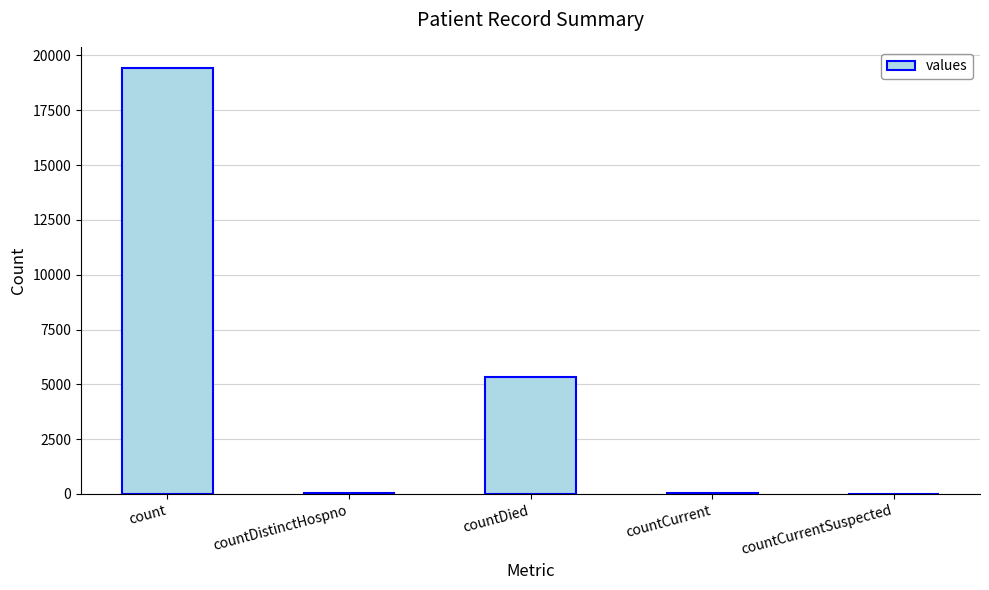

What is the sum of all values?

24875